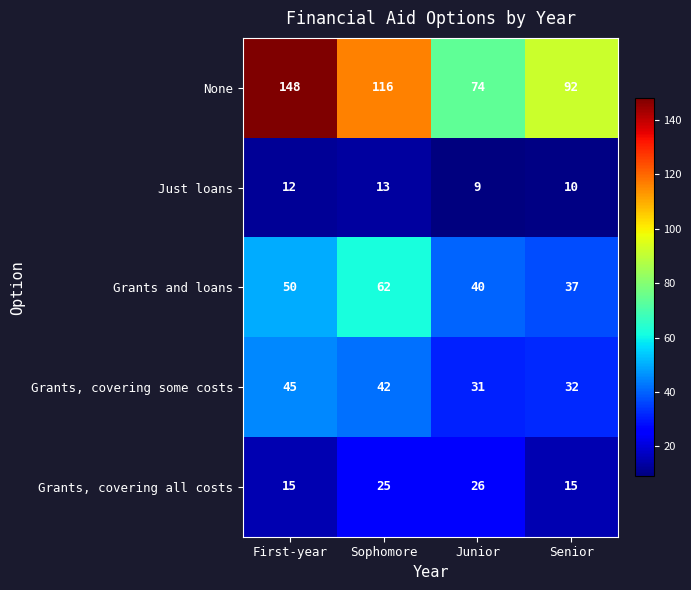

Which series has the largest total across all categories?

None